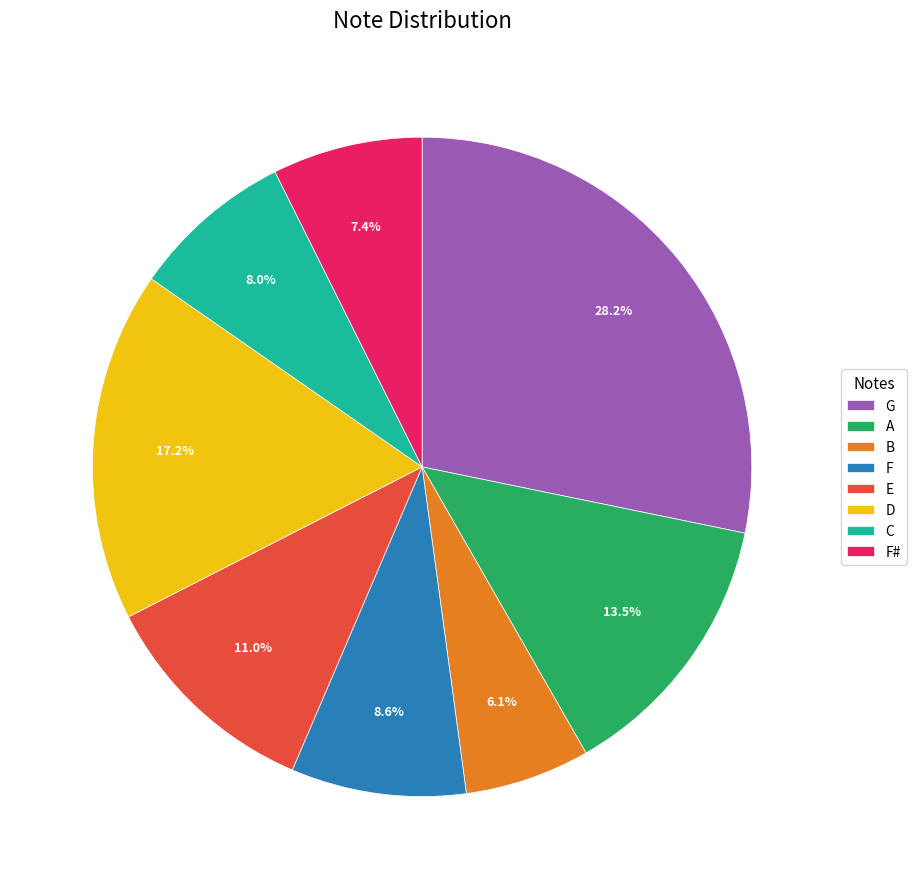

What is the smallest slice in the pie chart?

B